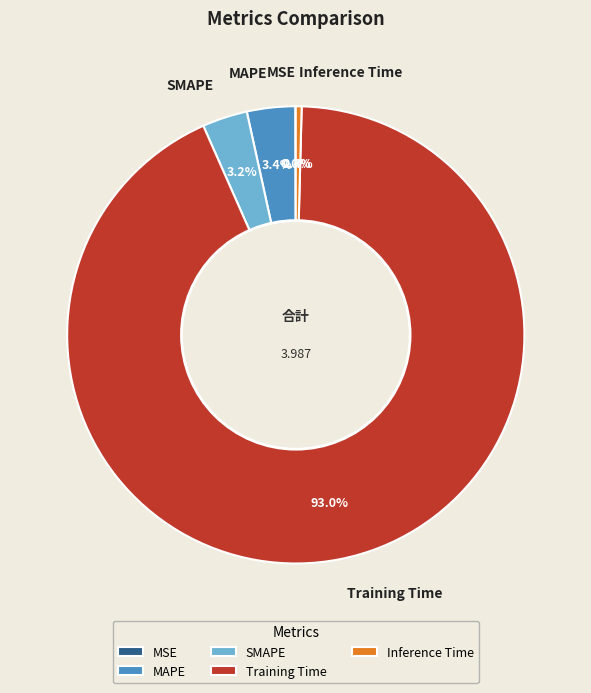

To the nearest percent, what is the difference between the Training Time and SMAPE slice percentages?

90%